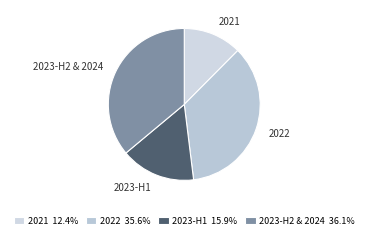

Does any single category account for the majority?

No